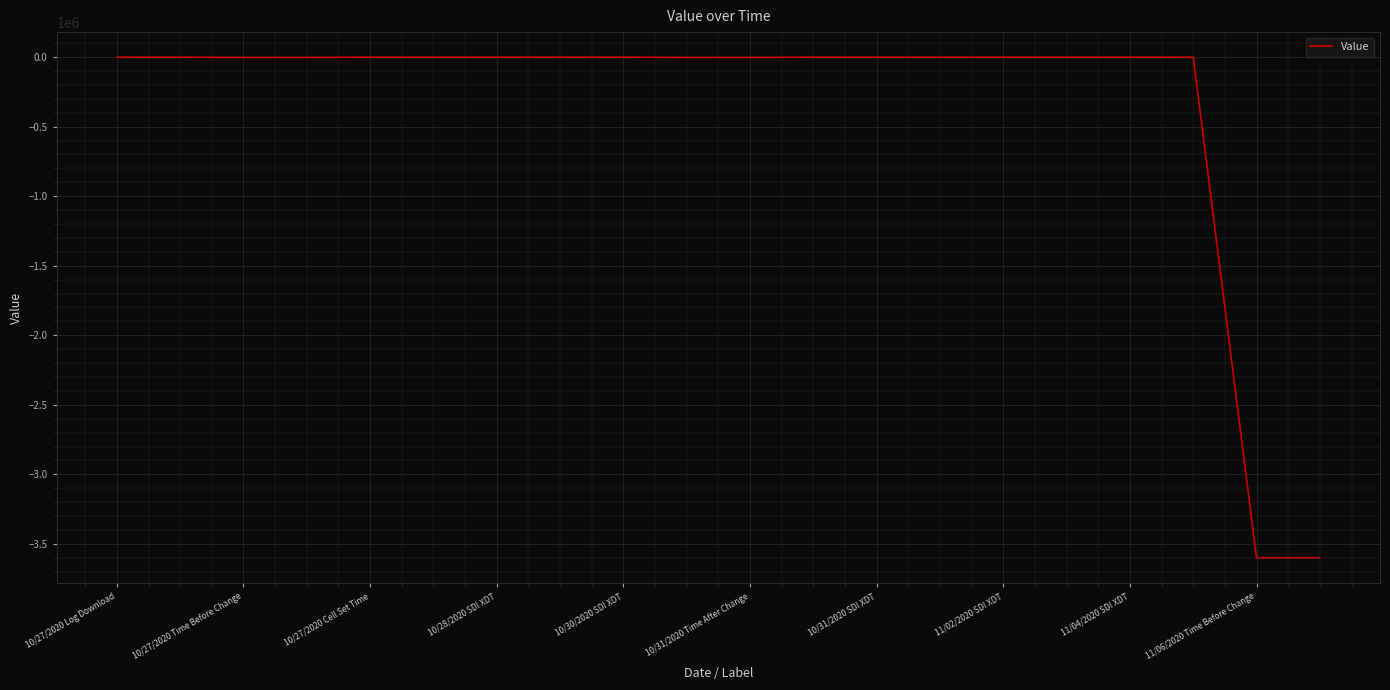

What is the difference between the maximum and minimum values?

3600007